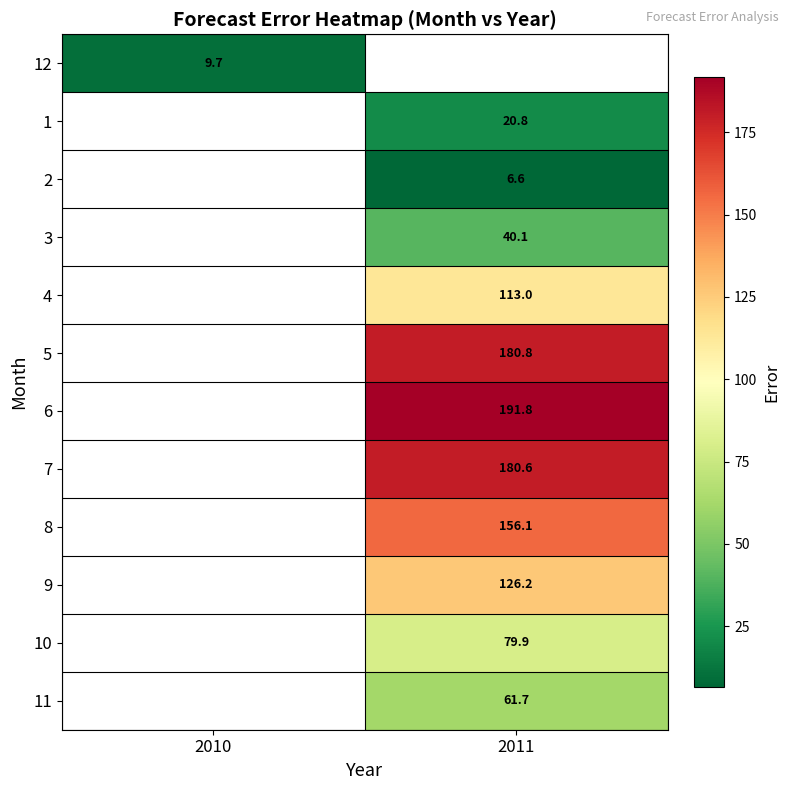

Which label corresponds to the largest value in the chart?

2011